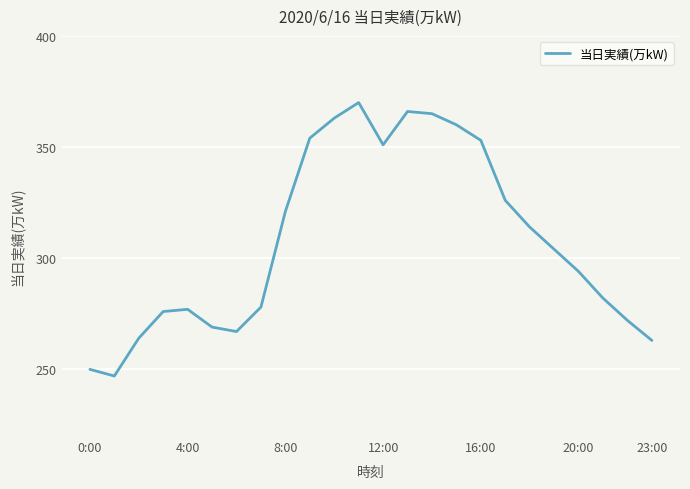

What is the smallest value displayed?

247